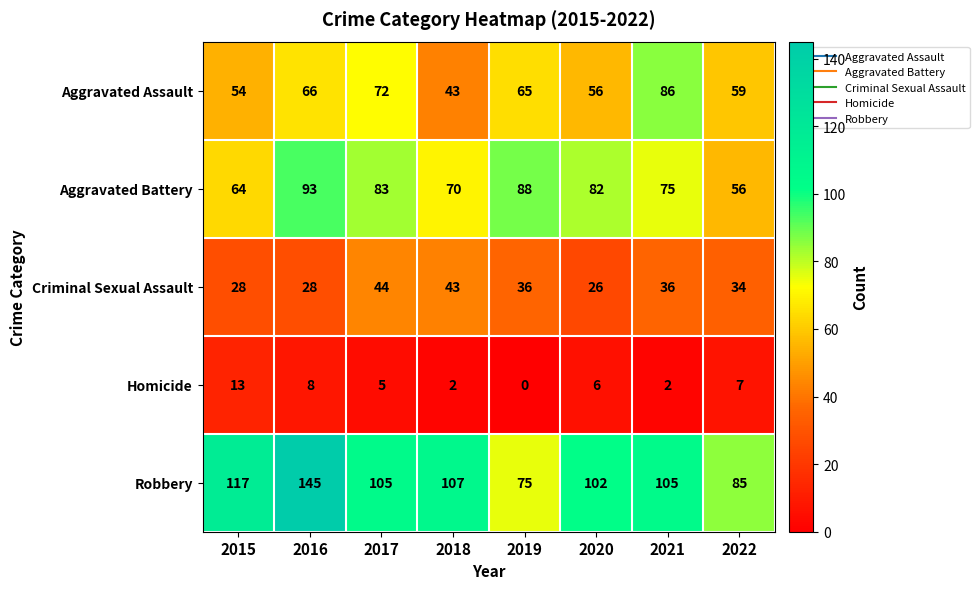

What is the difference between the maximum and second lowest values in the Robbery series?

60